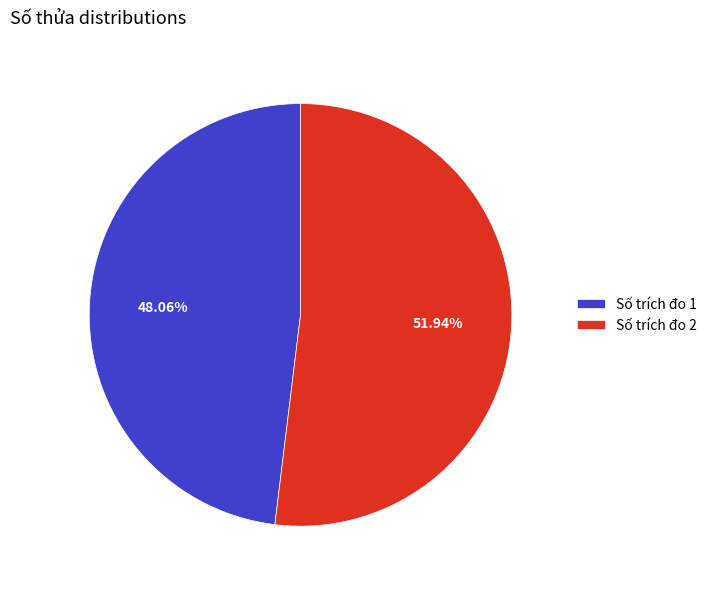

How many slices are in this pie chart?

2